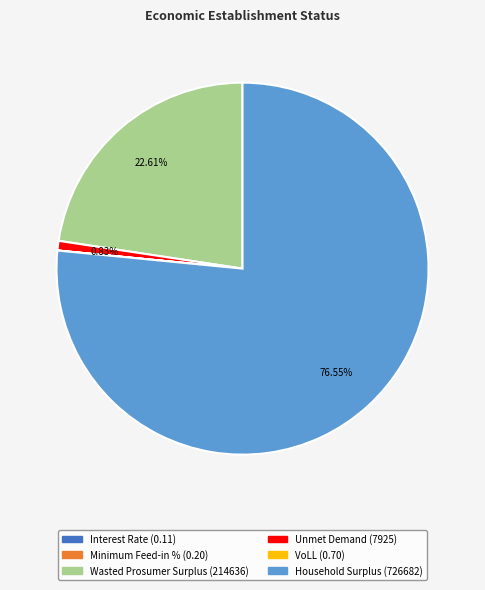

Is Household Surplus the majority of the pie?

Yes